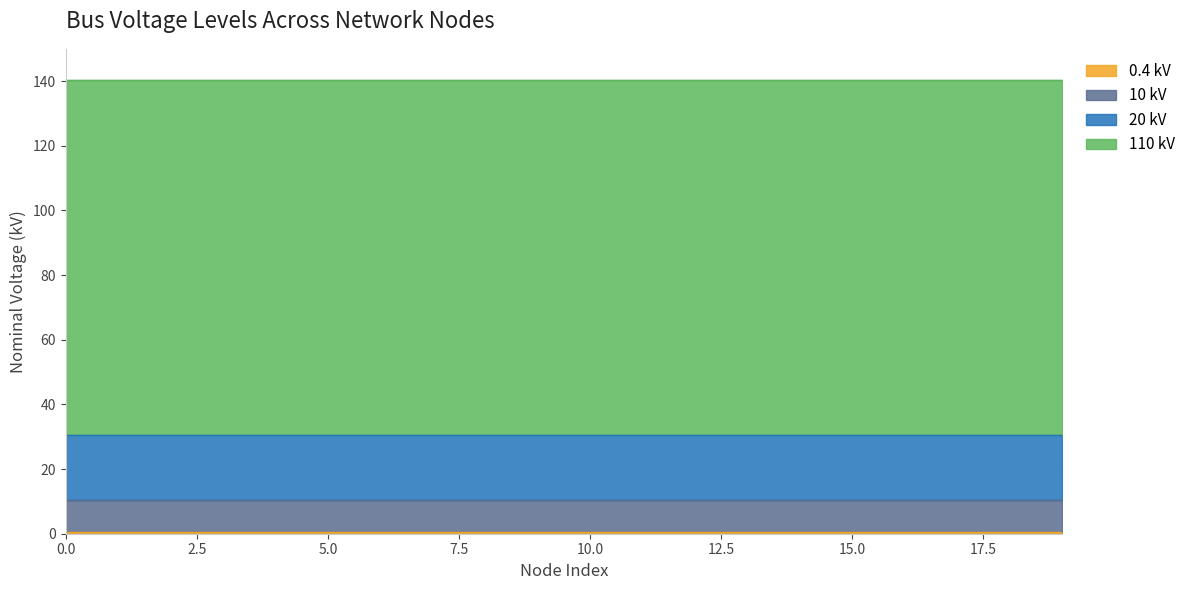

At 7, list the series in order from largest to smallest.

vn_kv_110, vn_kv_20, vn_kv_10, vn_kv_0.4